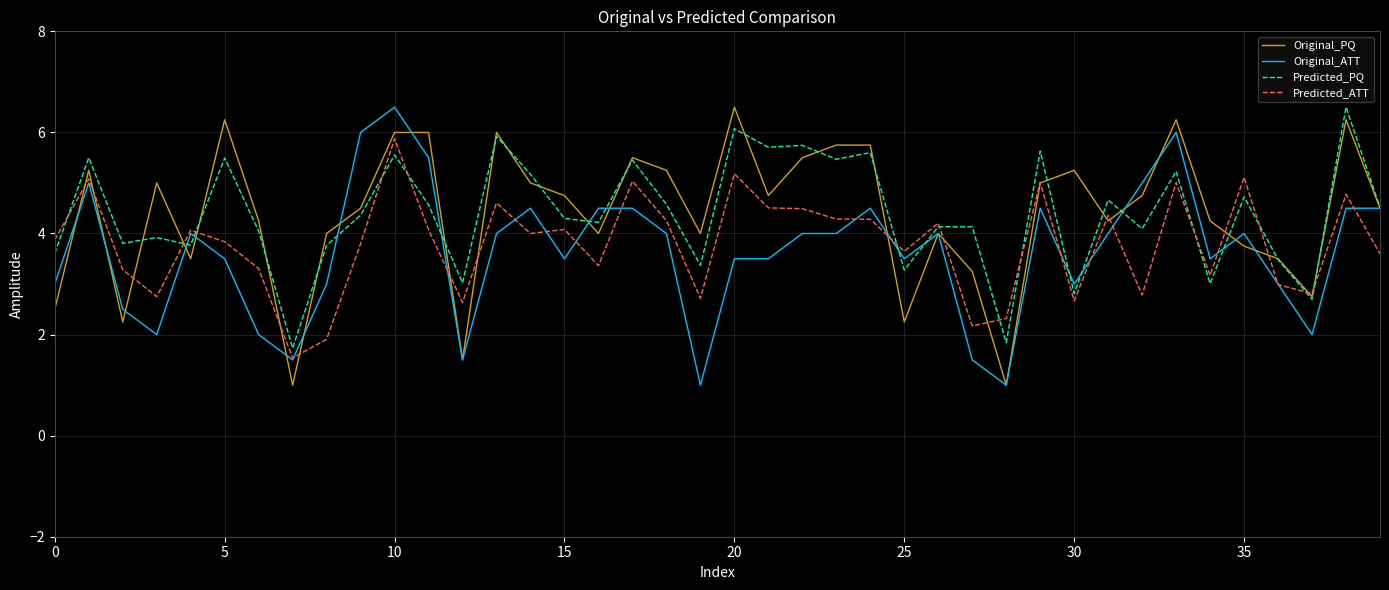

What is the minimum value for Predicted_ATT?

1.5